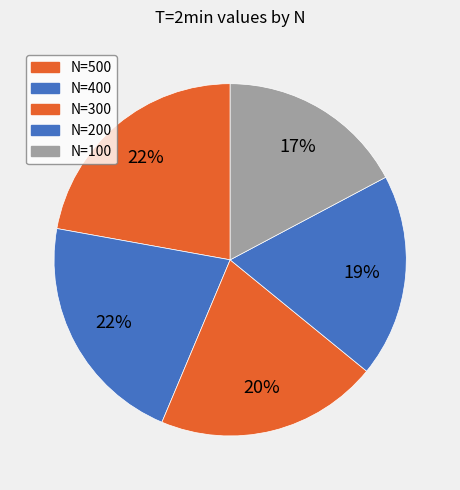

True or false: N=500 accounts for 28% of the total.

False